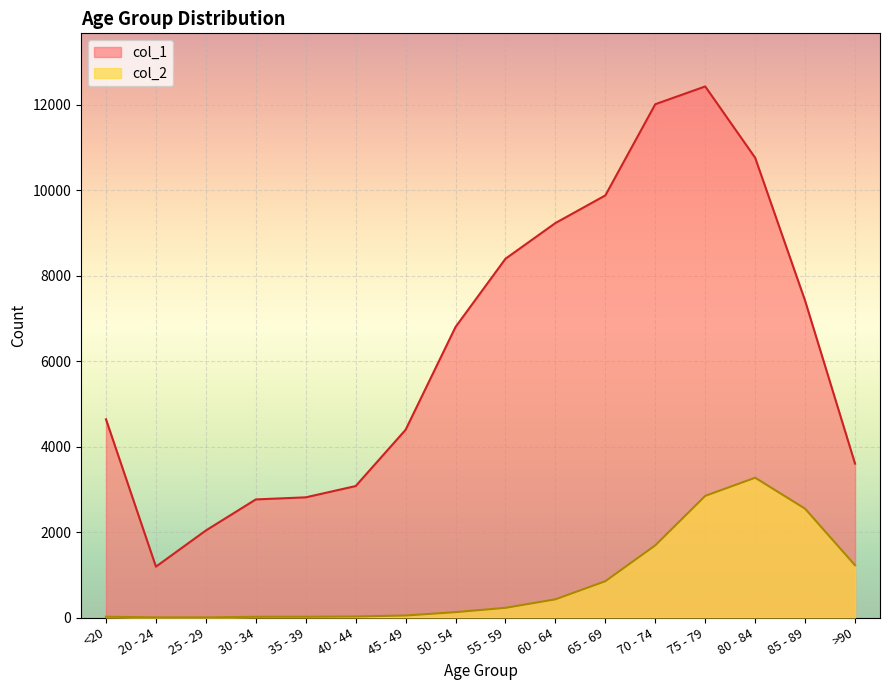

At 40 - 44, list the series in order from largest to smallest.

col_1, col_2